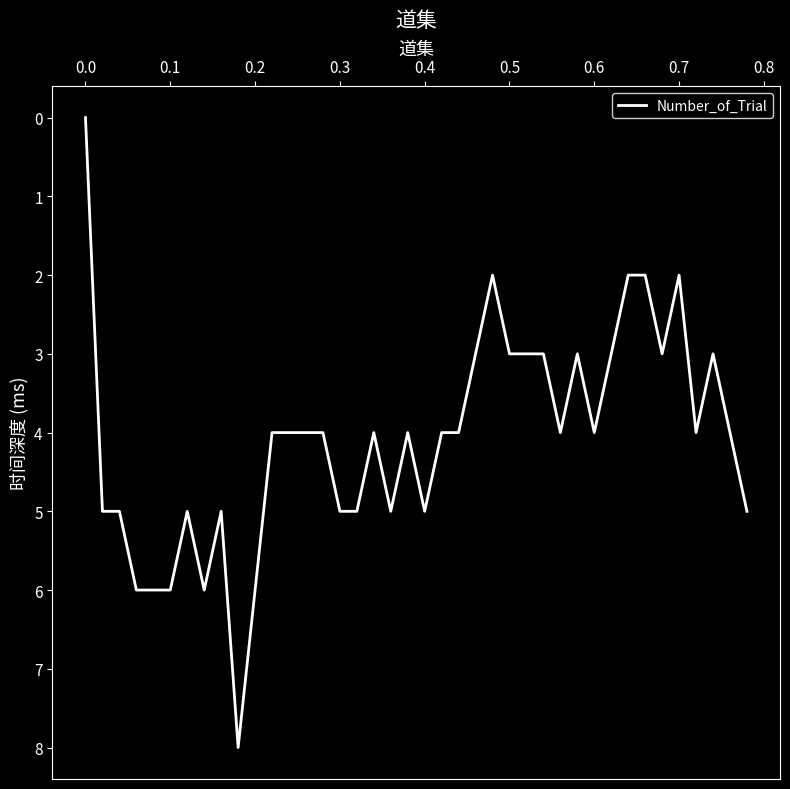

What is the difference between the maximum and minimum values?

8